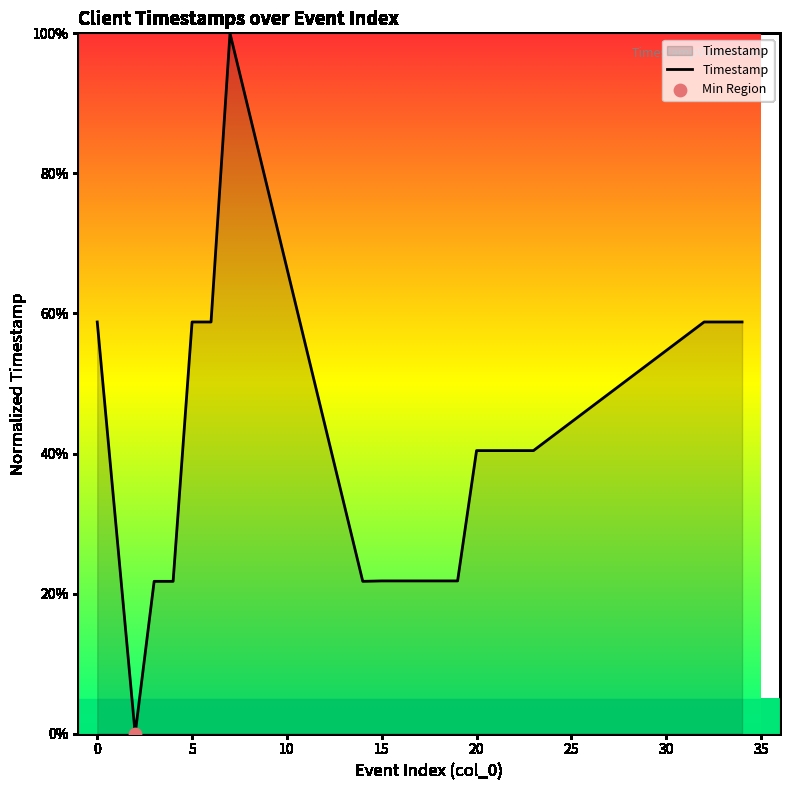

What is the greatest value displayed?

100.0